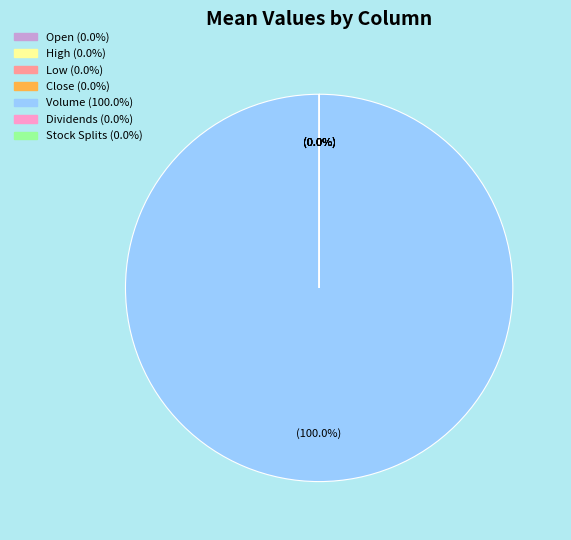

What is the largest slice in the pie chart?

Volume